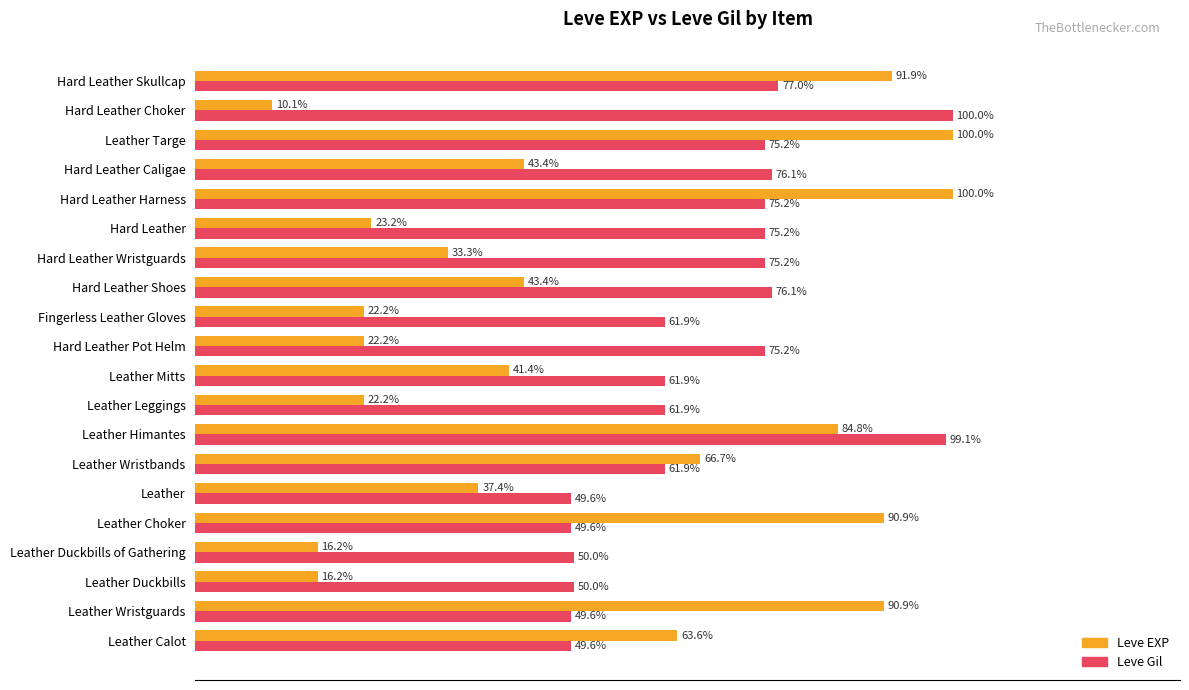

Between Leather Choker and Fingerless Leather Gloves, which series saw the biggest shift?

Leve EXP